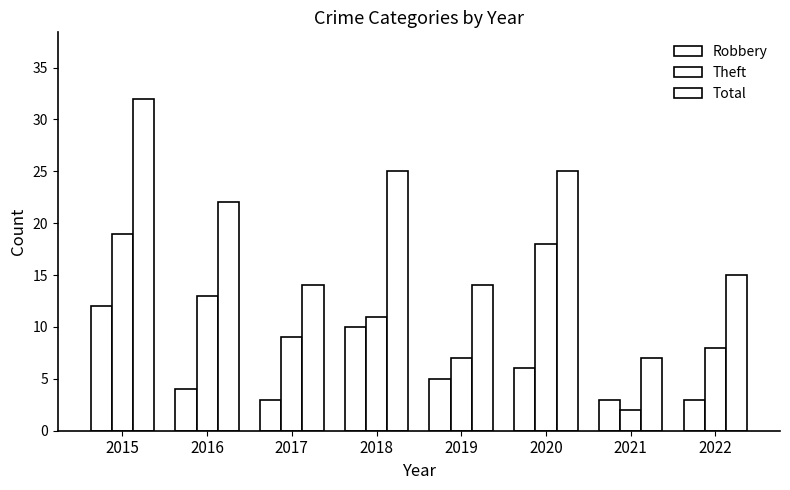

What is the spread (max minus min) of values at 2018?

15